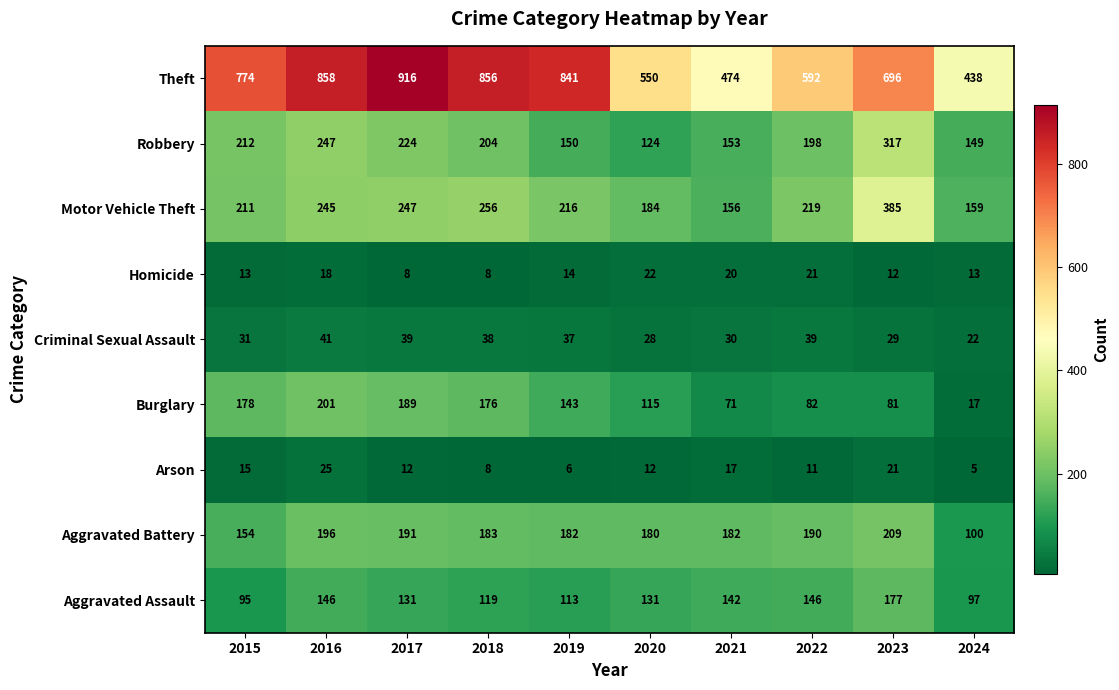

What is the lowest value of the Theft series?

438